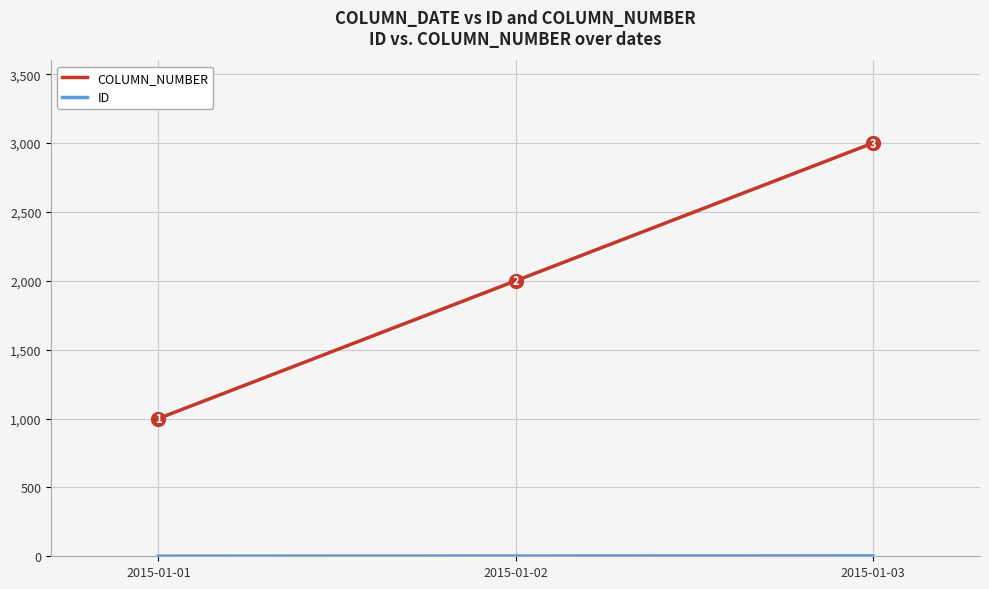

Is it true that COLUMN_NUMBER equals 2000 at 2015-01-02?

True